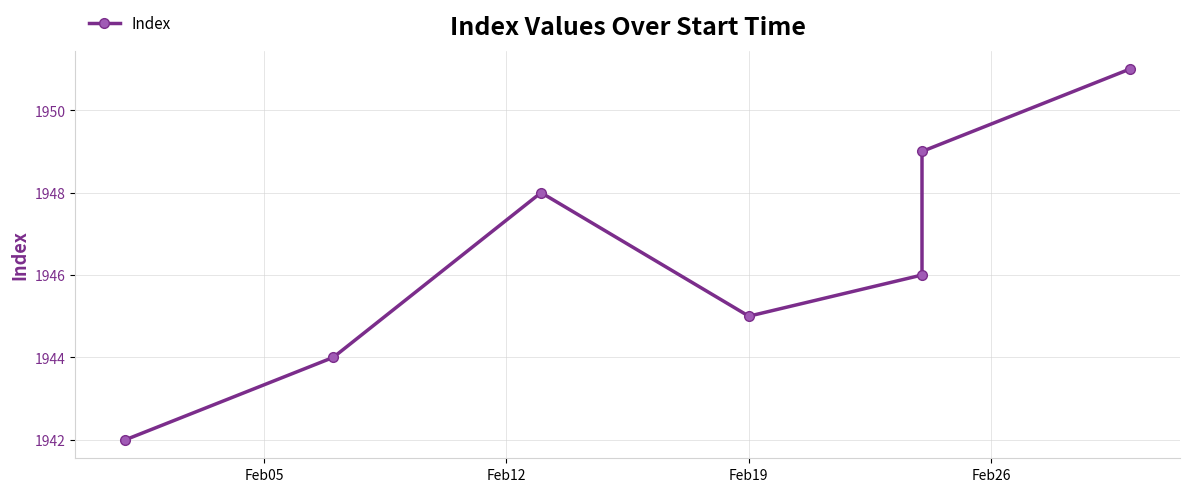

True or false: the data shows 700 at Feb05.

False